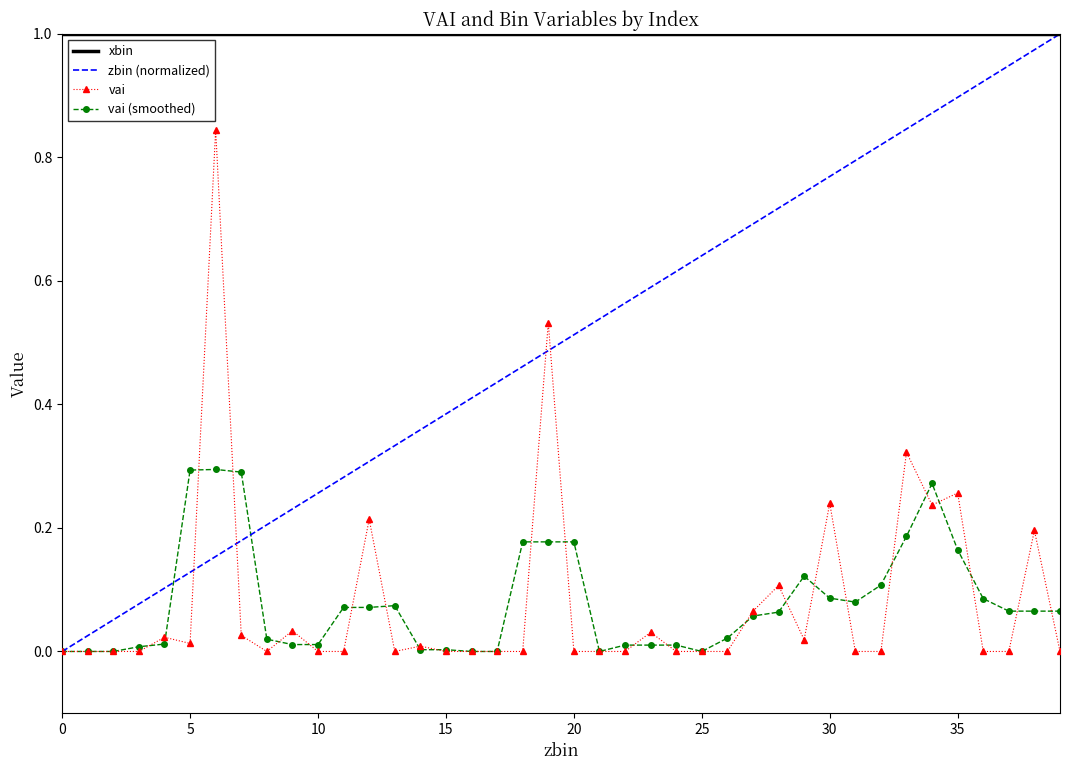

True or false: vai and xbin intersect in this chart.

False